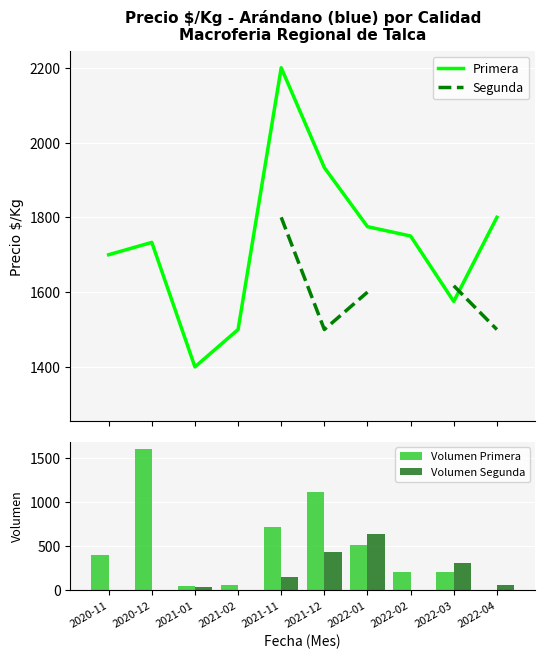

What is the difference between the Primera values at 2021-11 and 2021-02?

700.0